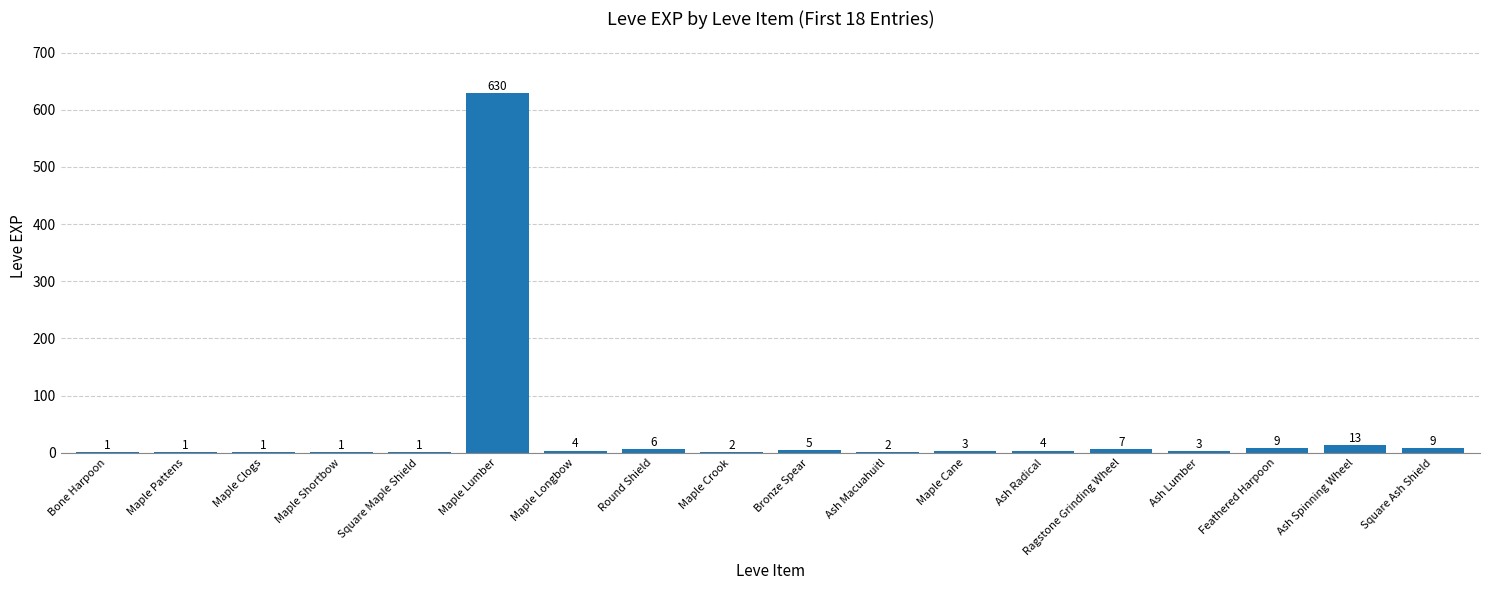

True or false: the data shows 2 at Ash Macuahuitl.

True